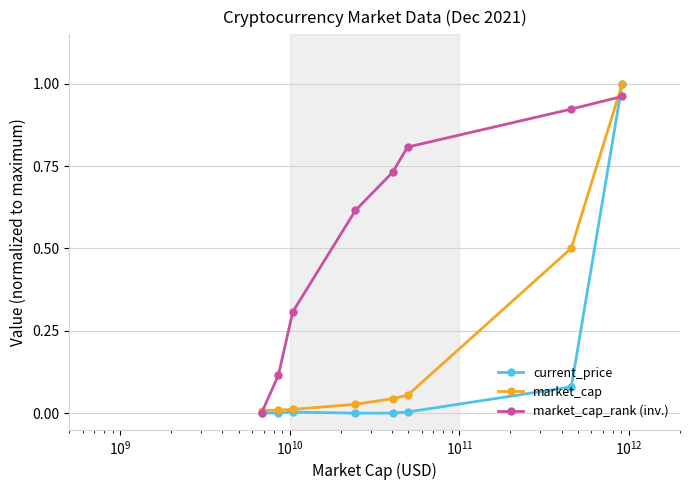

List the series in order of their overall mean, highest first.

market_cap_rank (inv.), market_cap, current_price